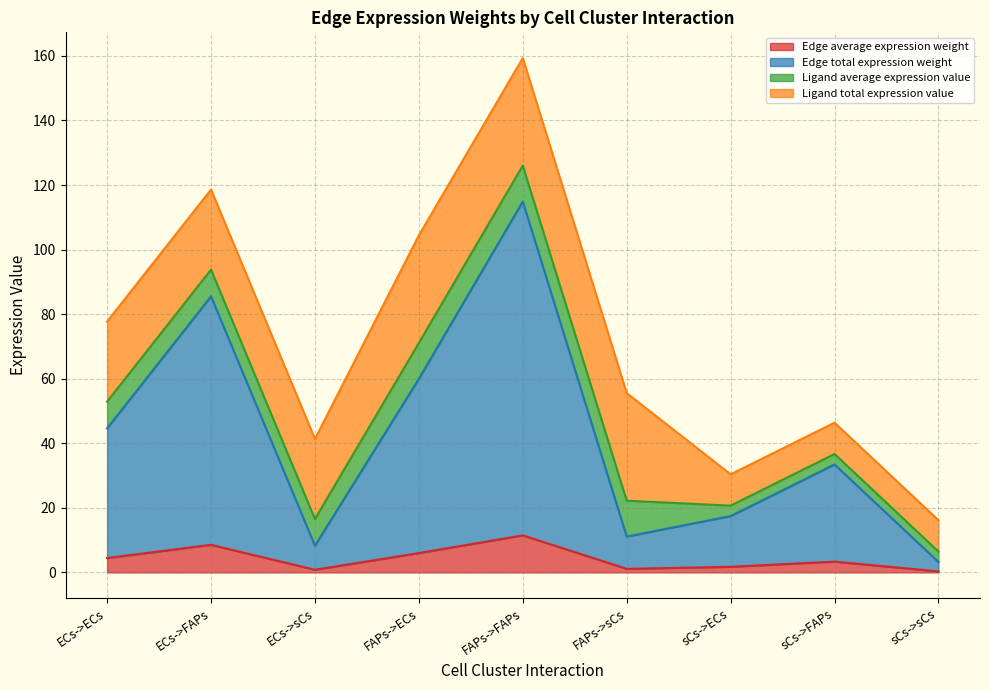

What is the difference between the highest and lowest values at FAPs->ECs?

54.0